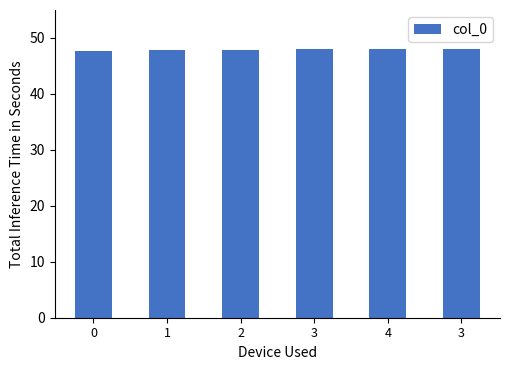

Rank the categories by value from highest to lowest.

3, 4, 3, 2, 1, 0